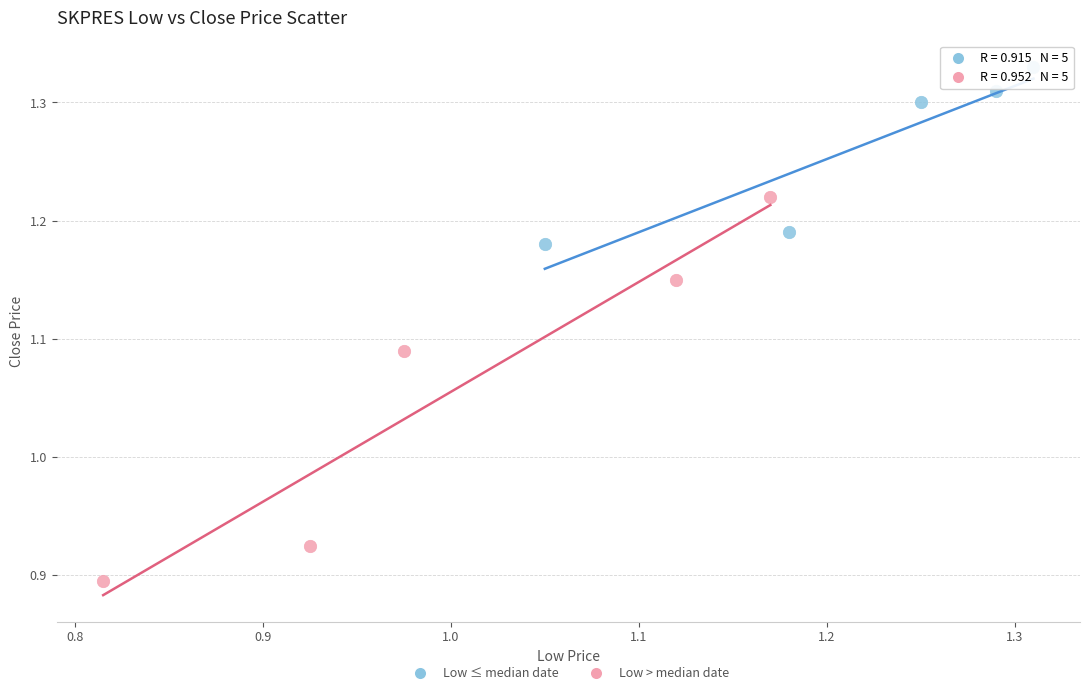

Which series reaches the minimum Y coordinate?

Low > median date